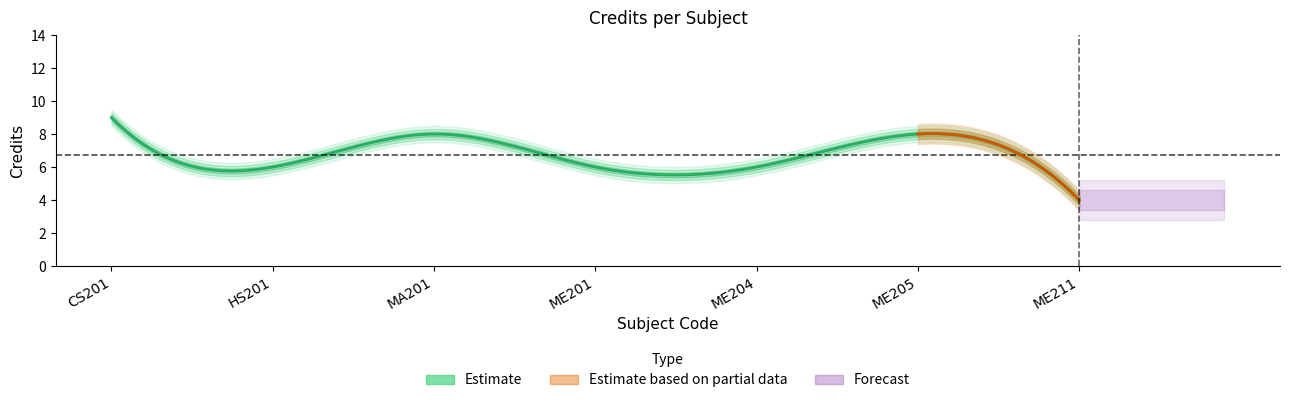

Reading left to right, transcribe all the data shown in this chart.

9	6	8	6	6	8	4